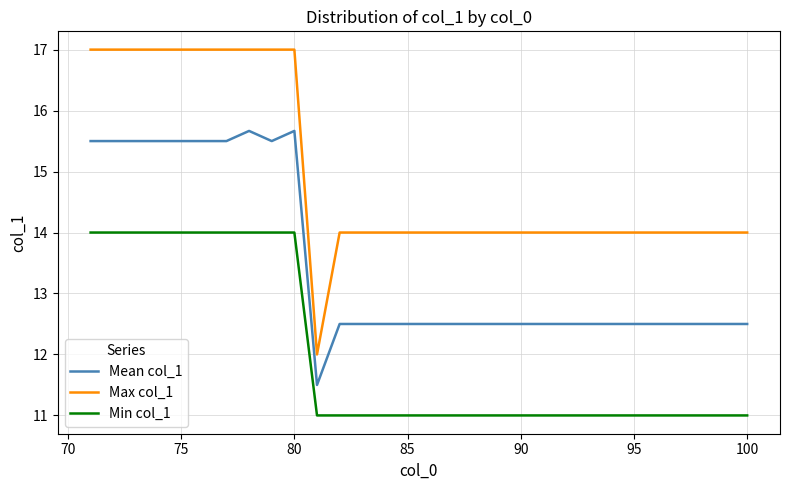

What is the difference between the maximum and minimum values in the Min col_1 series?

3.0